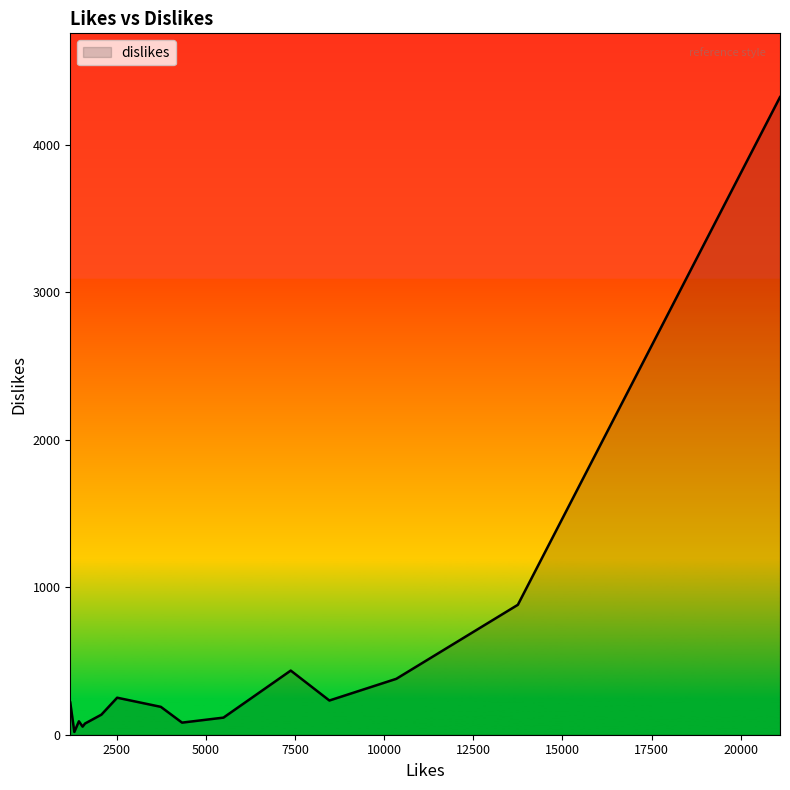

What is the maximum value shown in the chart?

4324